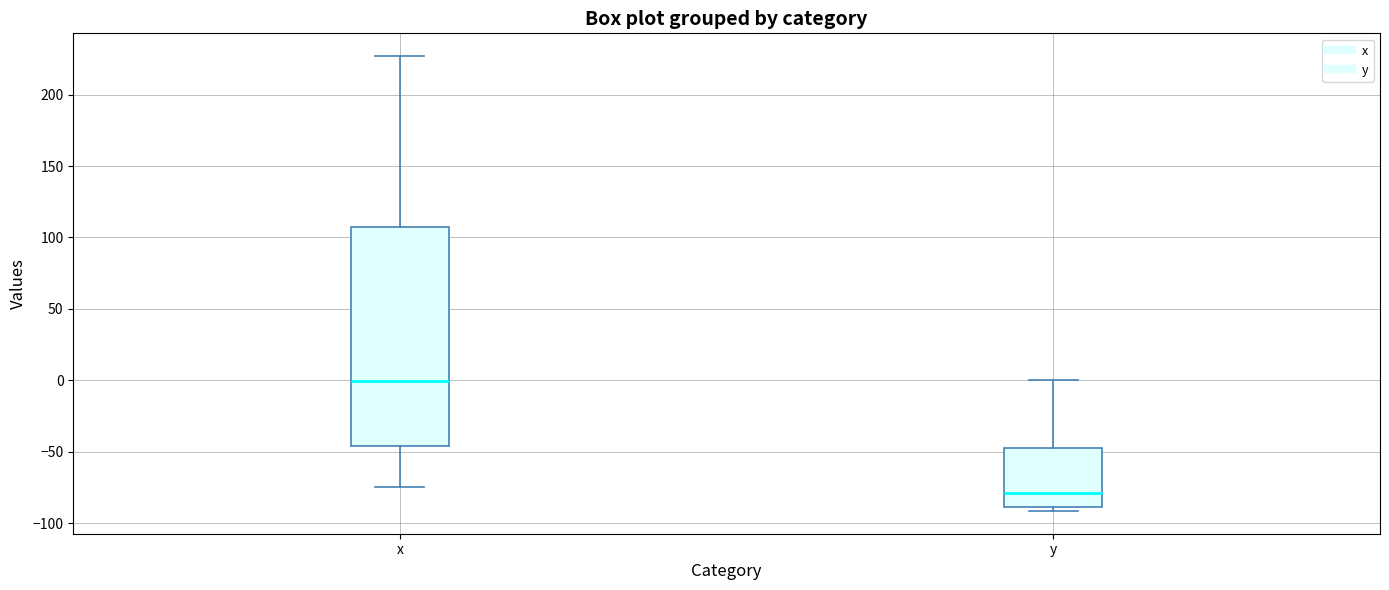

Reading left to right, transcribe this box plot: for each box, give where its median line is, the range the box spans, and where its two whiskers end, as read against the y-axis. The values are not printed on the chart, so give them approximately, as read against the axis.

x: median 0, box -45 to 110, whiskers -75 to 225
y: median -80, box -90 to -45, whiskers -90 (just below the box's lower edge) to 0